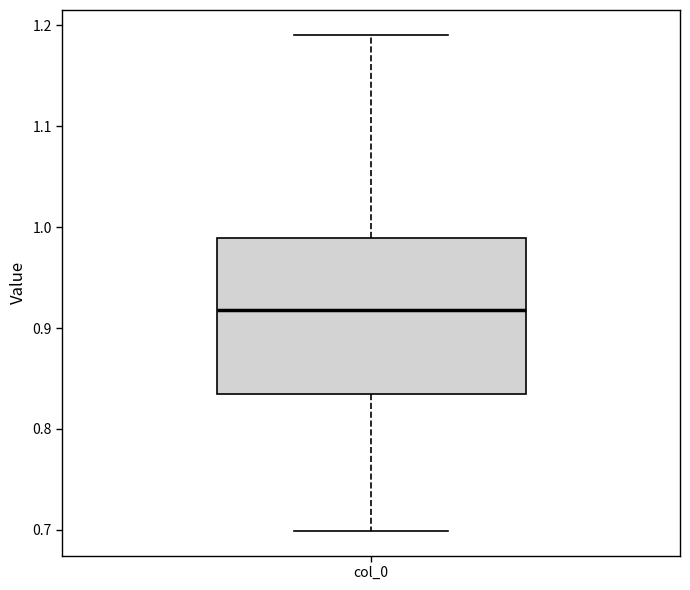

Transcribe this box plot: give where the median line is, the range the box spans, and where the two whiskers end, as read against the y-axis. The values are not printed on the chart, so give them approximately, as read against the axis.

median 0.92, box 0.84 to 0.99, whiskers 0.70 to 1.19